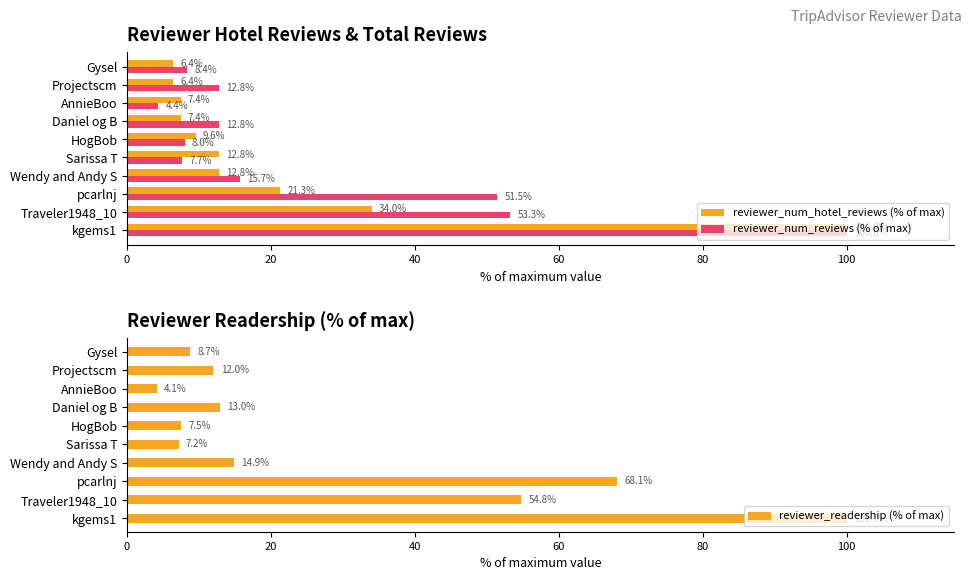

Rank the categories by reviewer_readership (% of max) value from highest to lowest.

kgems1, pcarlnj, Traveler1948_10, Wendy and Andy S, Daniel og B, Projectscm, Gysel, HogBob, Sarissa T, AnnieBoo